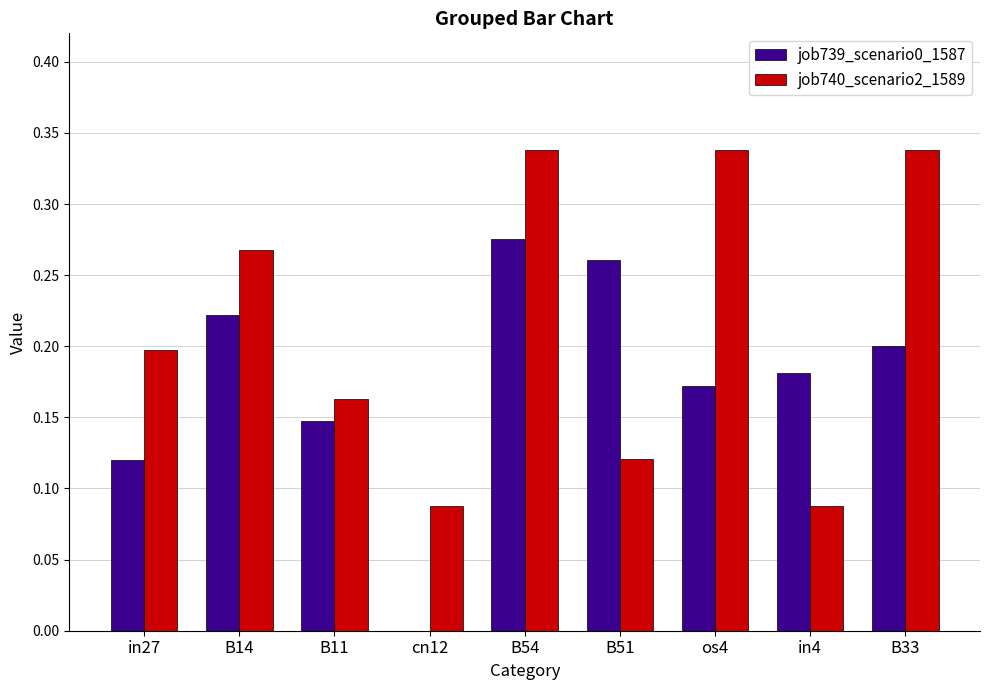

The job739_scenario0_1587 series shows 0.2 at os4. True or false?

True